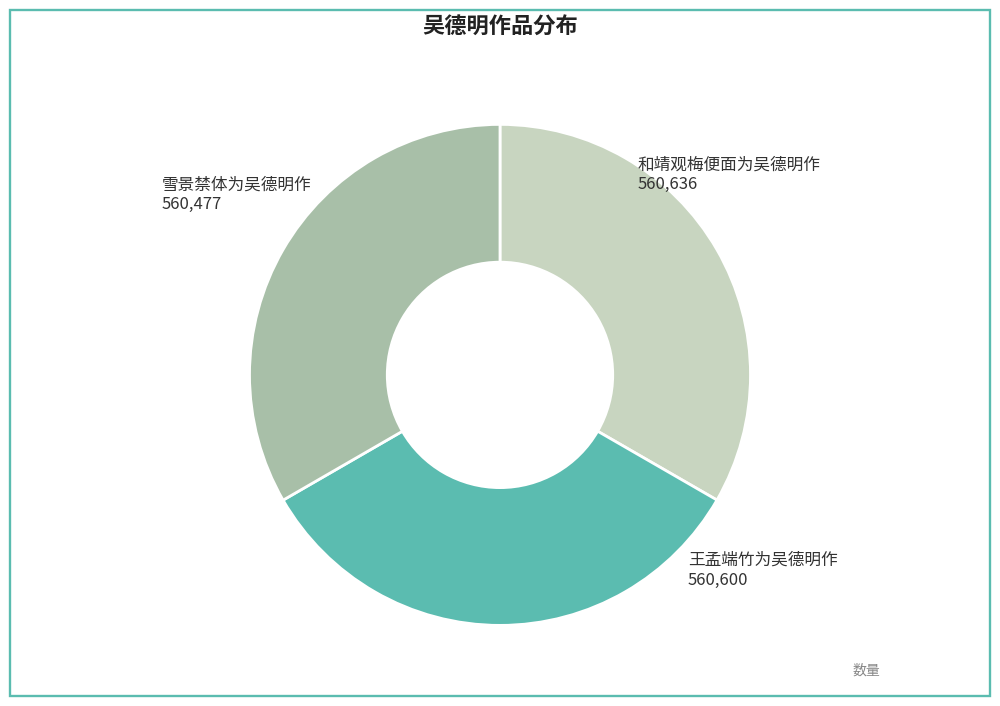

Does any single category account for the majority?

No